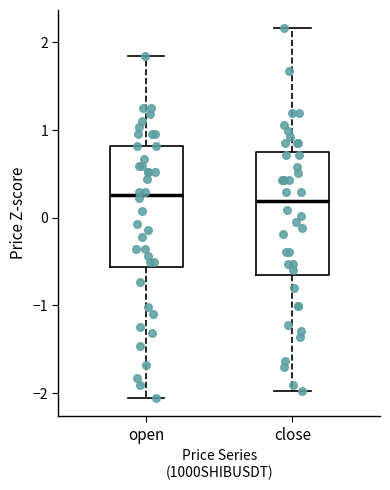

Reading left to right, read every box against the y-axis: the position of its median line, the range the box covers, and the ends of its whiskers. The values are not printed on the chart, so give them approximately, as read against the axis.

open: median 0.3, box -0.6 to 0.8, whiskers -2.1 to 1.8
close: median 0.2, box -0.6 to 0.7, whiskers -2.0 to 2.2